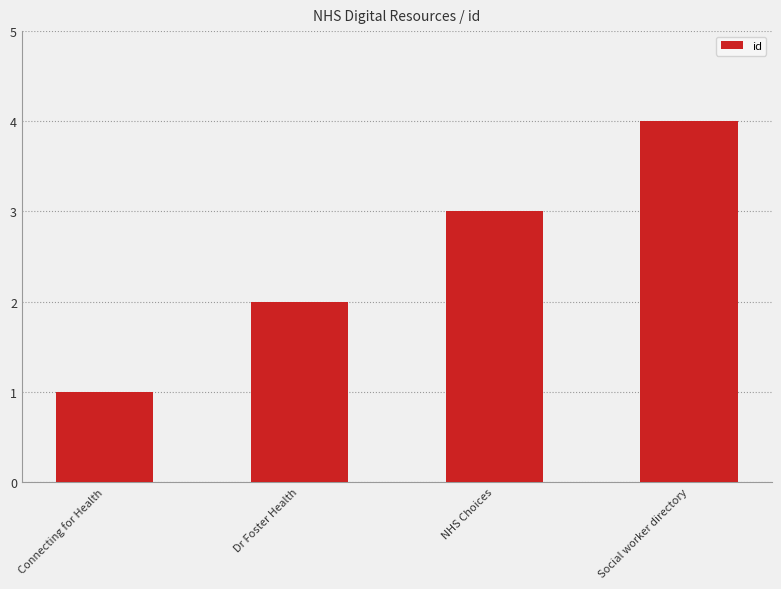

What is the approximate value at NHS Choices?

3